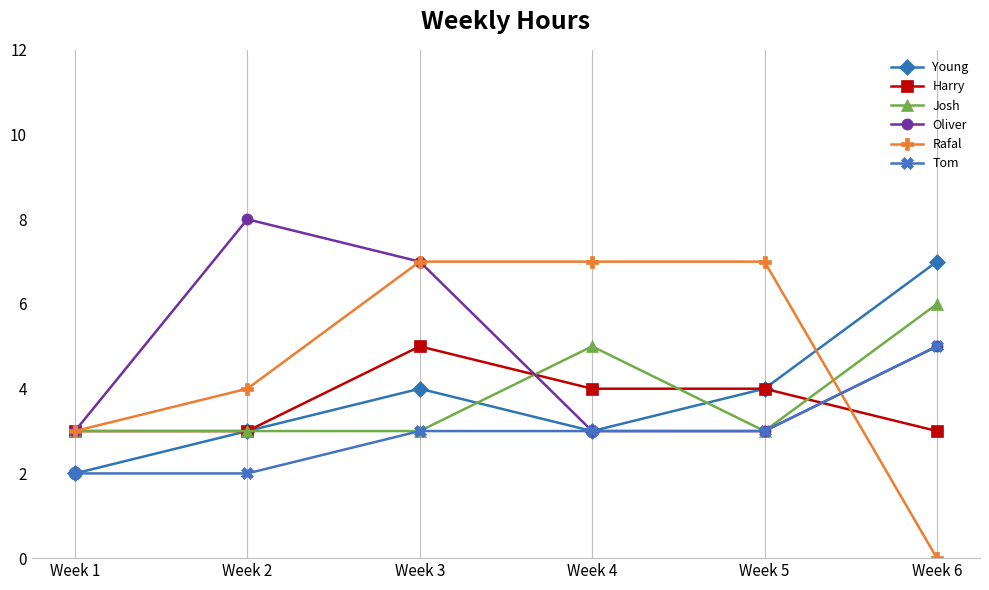

True or false: Young has more than 0 interior local peaks.

True